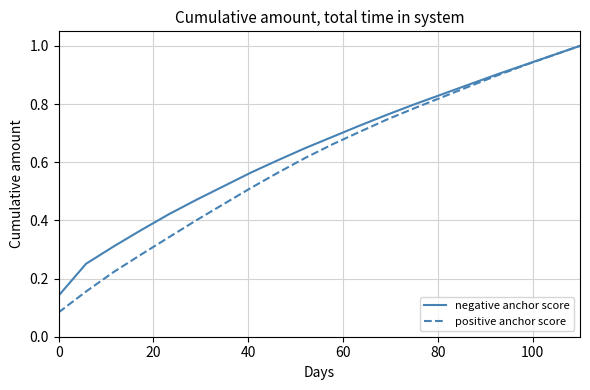

Which series has the largest range (max minus min)?

positive anchor score